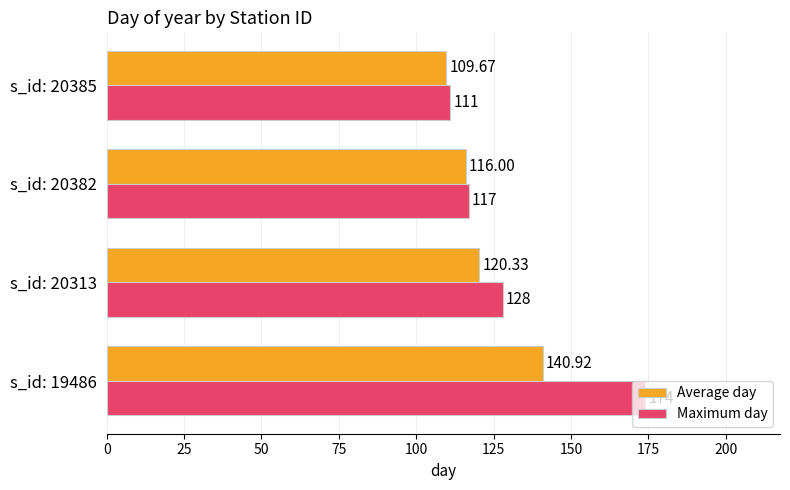

What are all the series names shown in the legend?

Average day, Maximum day